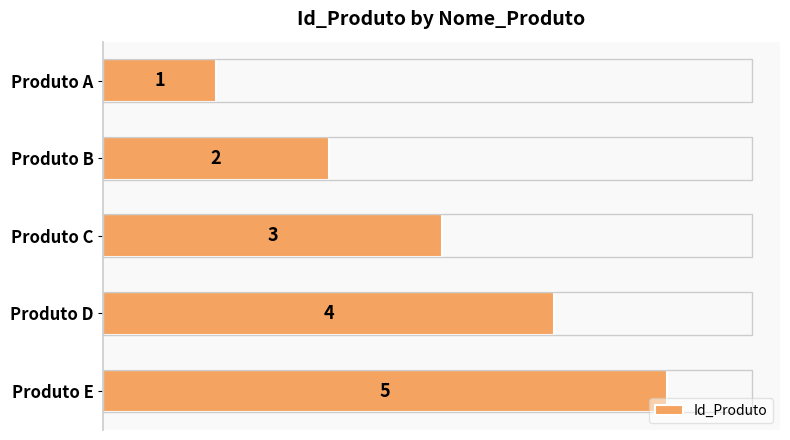

What is the sum of the values at Produto B and Produto D?

6